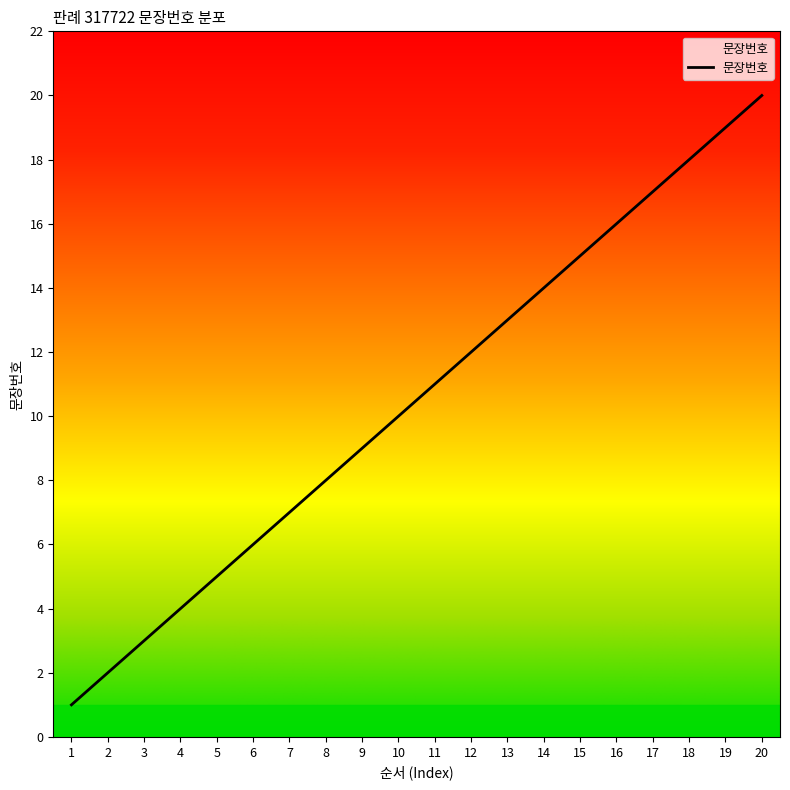

List the labels in order of value, largest first.

20, 19, 18, 17, 16, 15, 14, 13, 12, 11, 10, 9, 8, 7, 6, 5, 4, 3, 2, 1